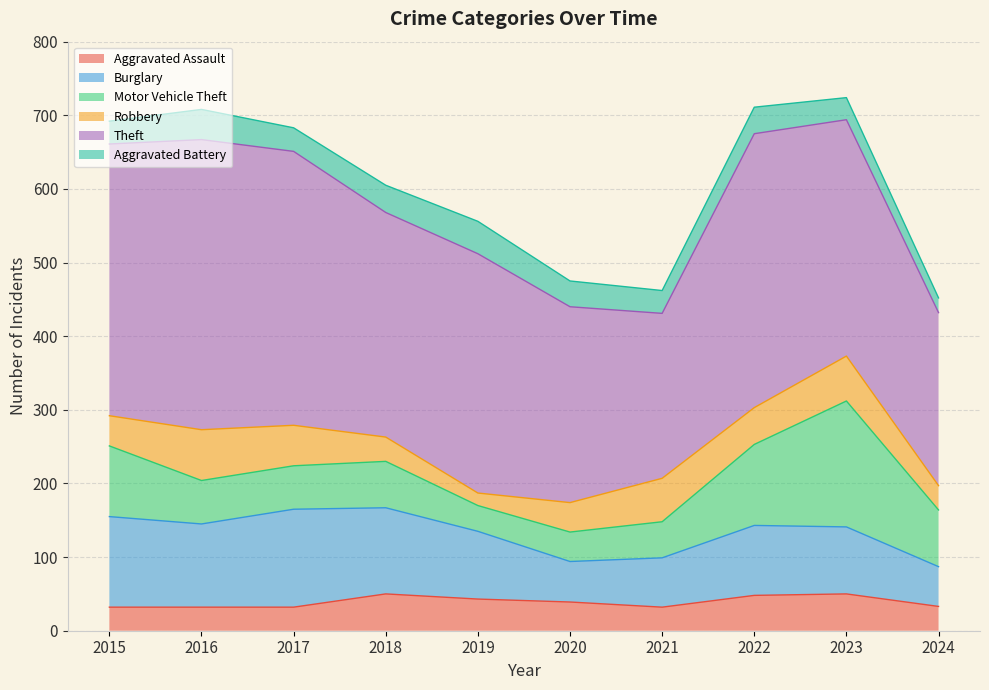

Which series has the largest total across all categories?

Theft